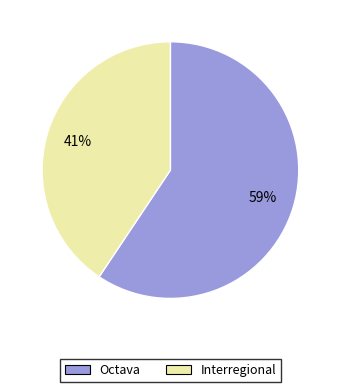

The Interregional slice represents 41% of the pie. True or false?

True